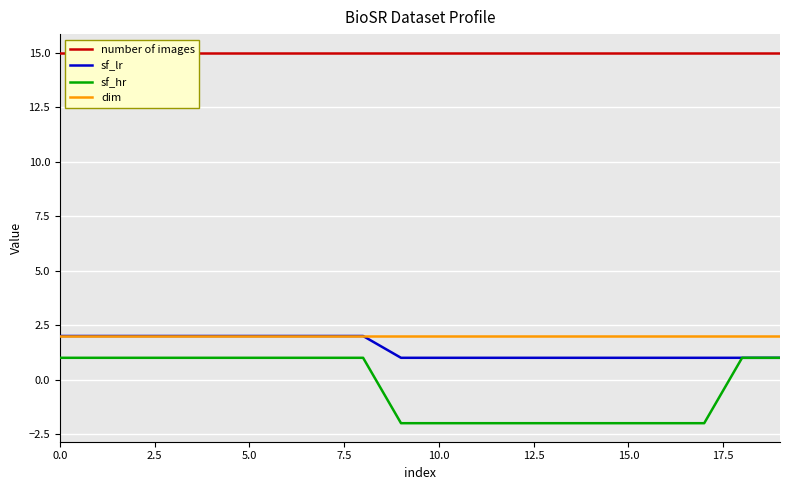

How many sf_hr values are between -2 and 1?

20